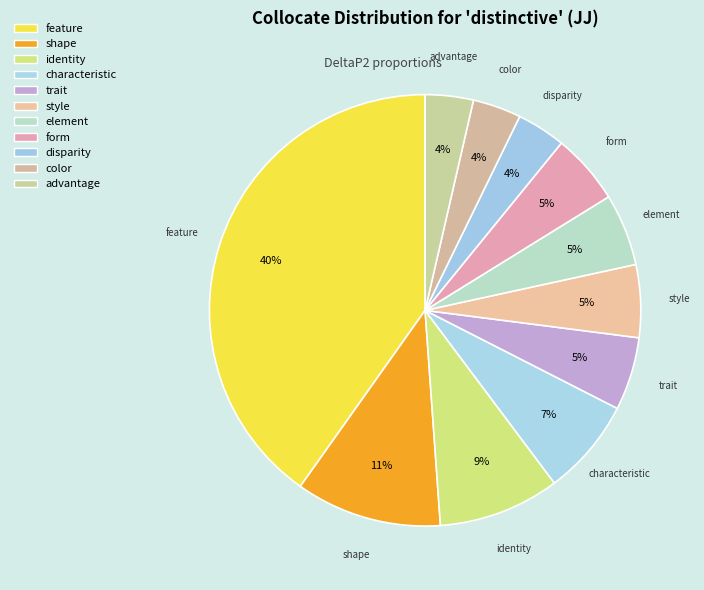

How many slices are in this pie chart?

11